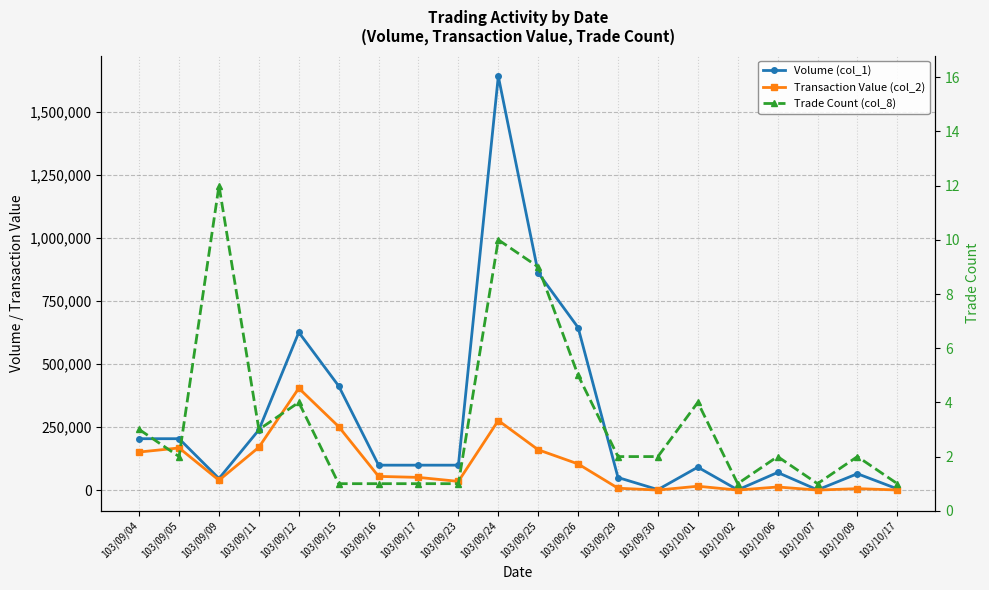

Where is Transaction Value (col_2) nearest to the value 202225?

103/09/11